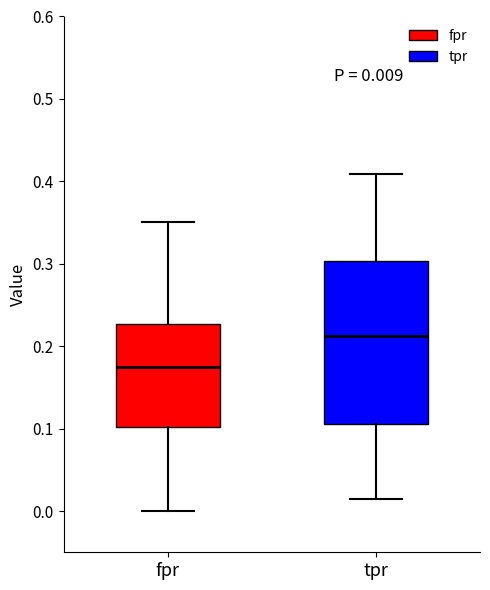

Which box has the lowest median line?

fpr